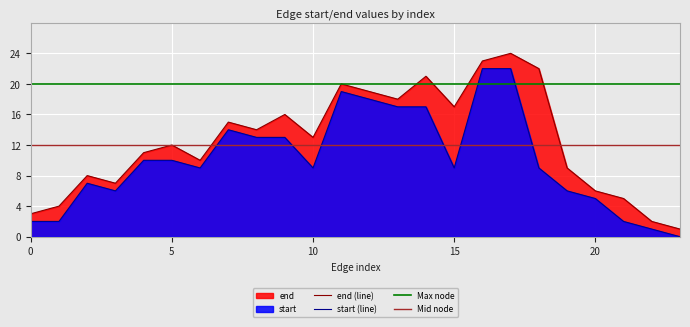

The end (line) series shows 20 at 10. True or false?

False